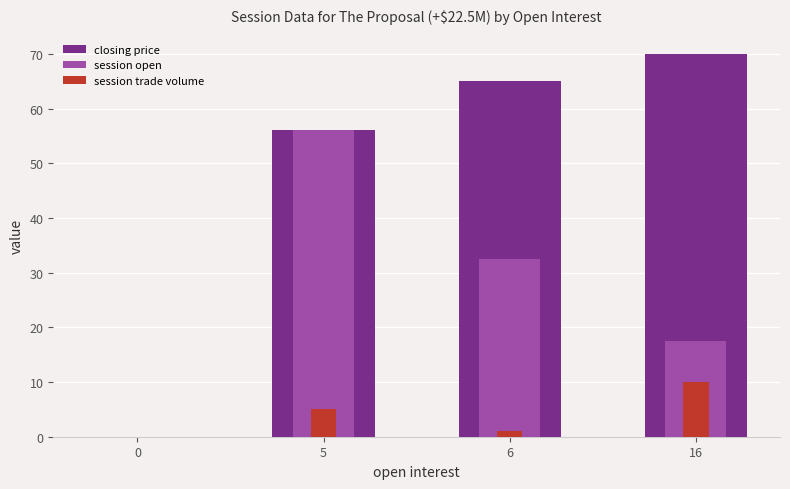

How many data points in session open are above 32?

2